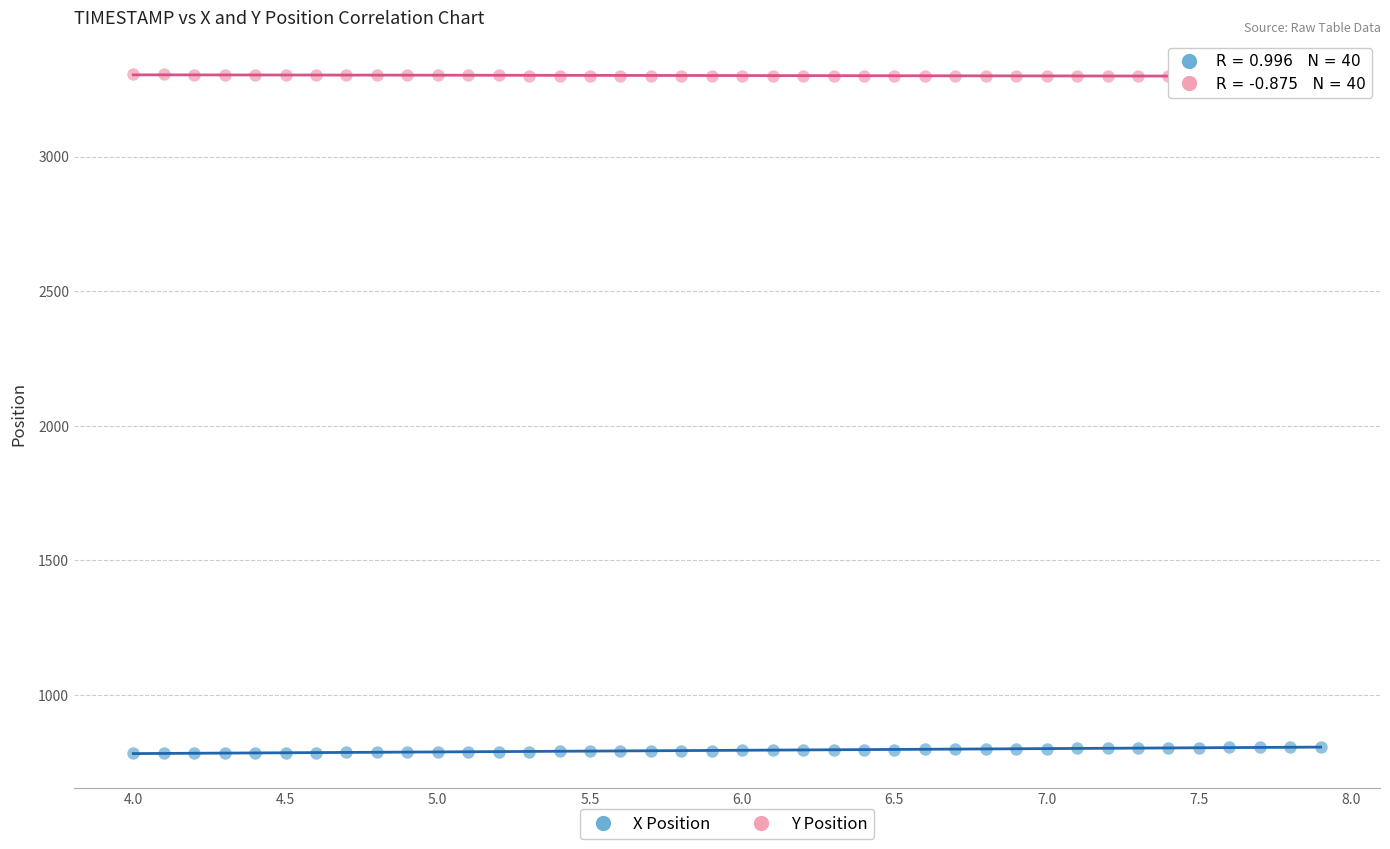

Which series reaches the minimum Y coordinate?

X Position